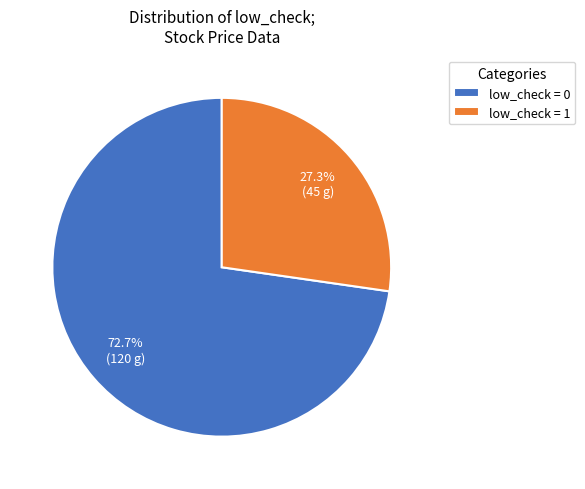

Which category has the smallest portion of the pie?

low_check = 1